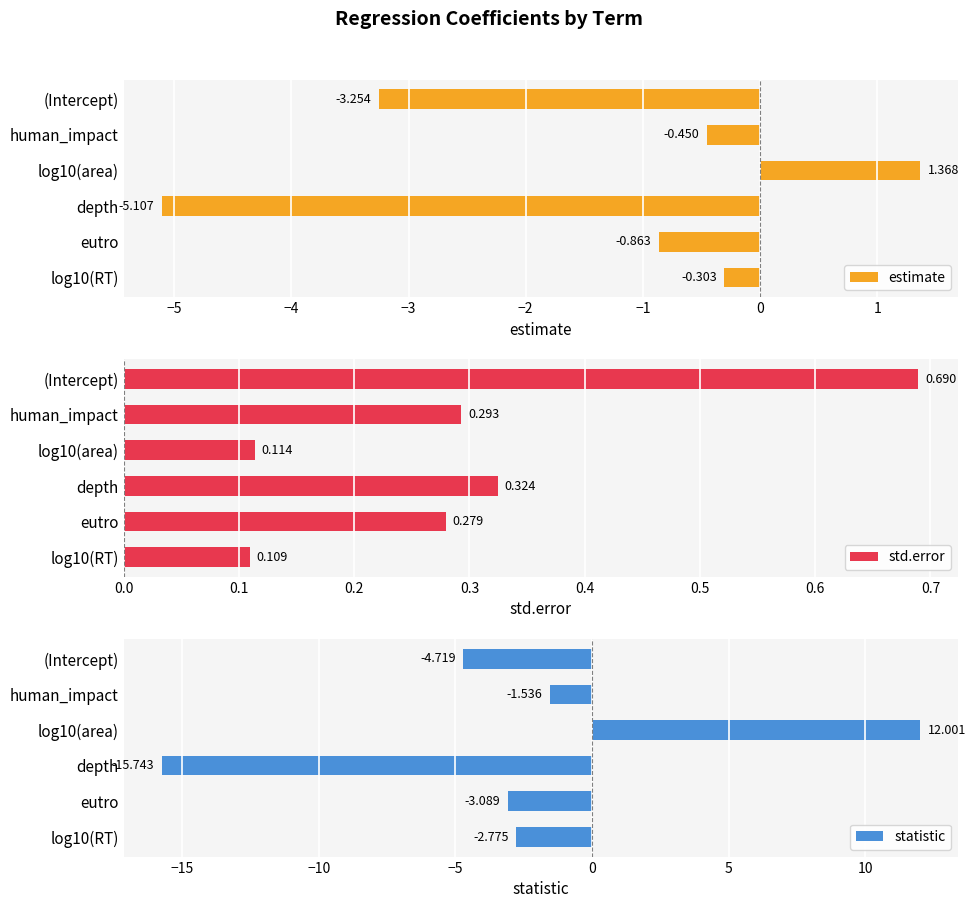

At how many categories does at least one series exceed -13?

6